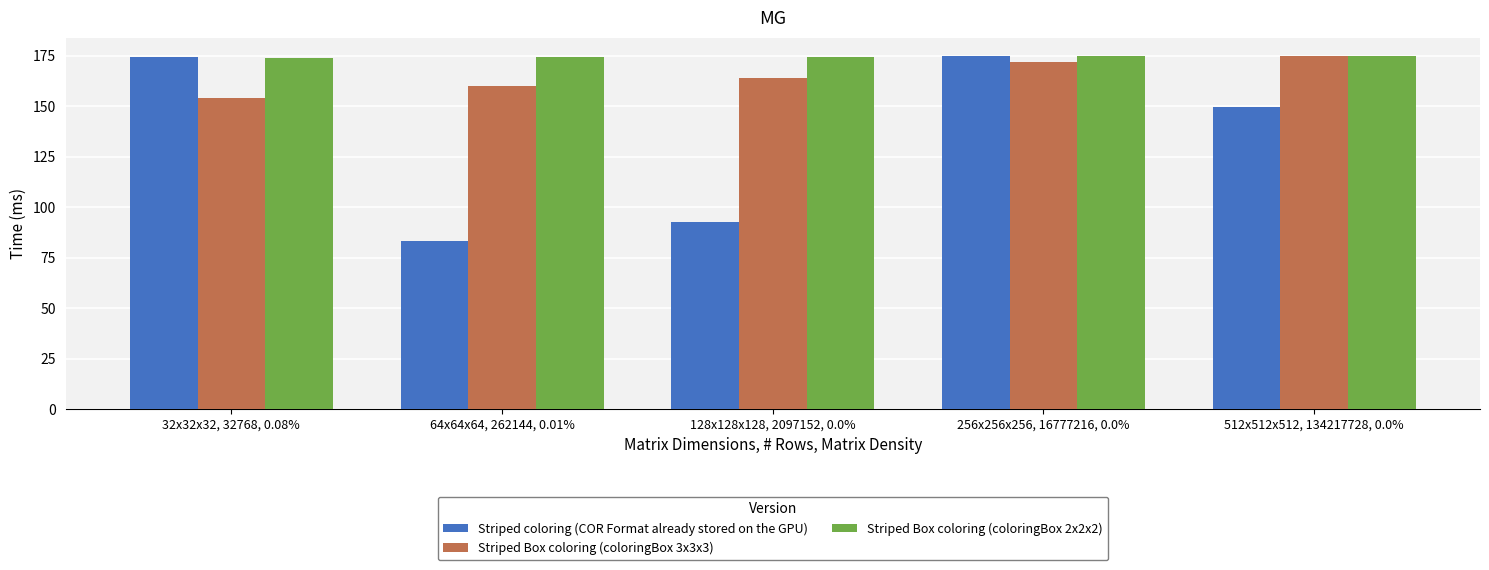

Is it true that Striped coloring (COR Format already stored on the GPU) equals 245.4 at 512x512x512, 134217728, 0.0%?

False